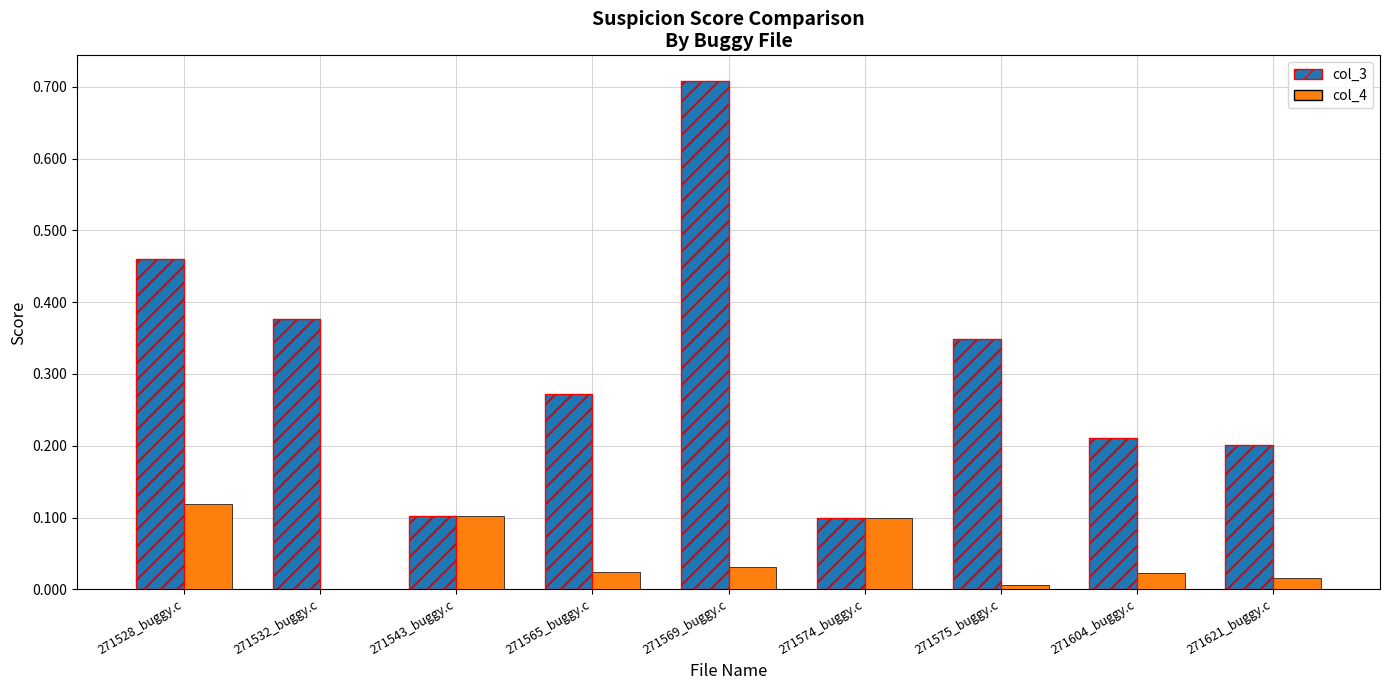

Is the value of col_4 at 271621_buggy.c greater than the value of col_3 at 271528_buggy.c?

No